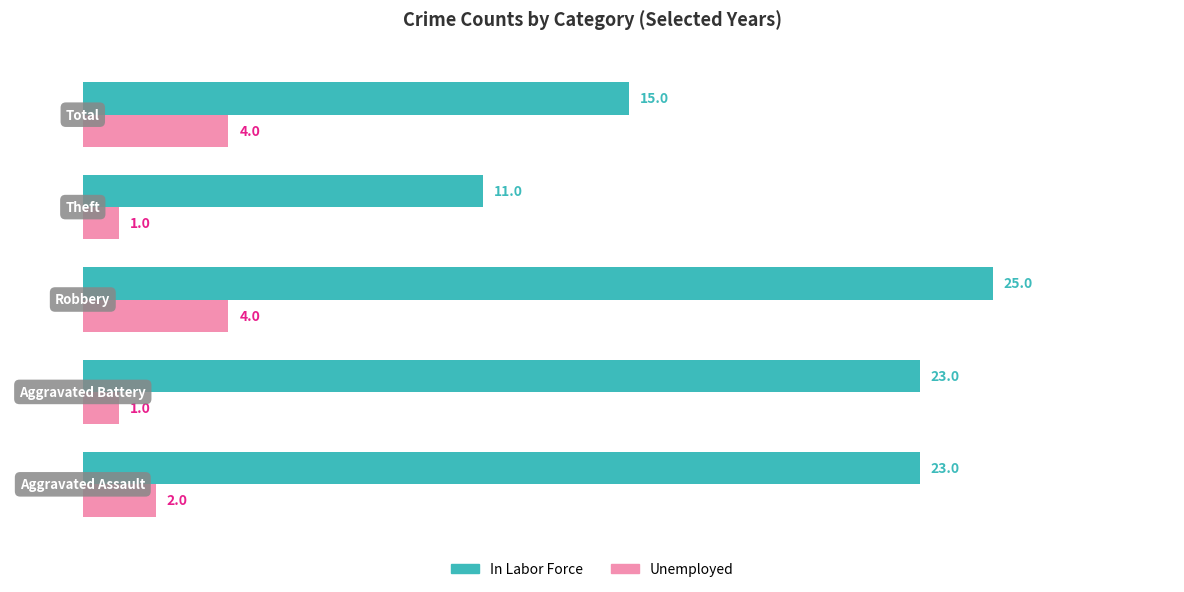

Which series has the widest spread of values?

In Labor Force